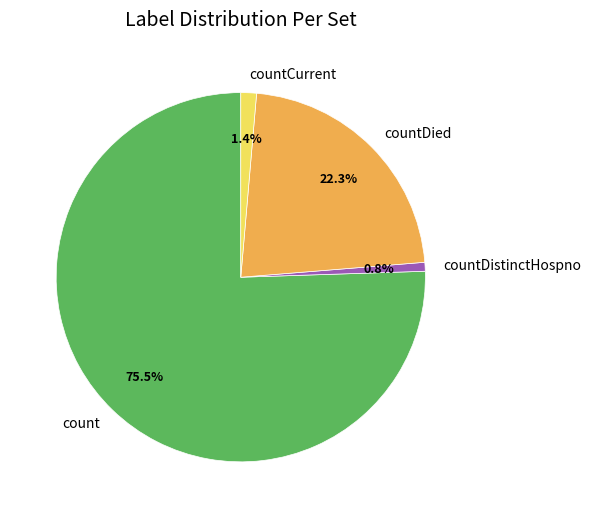

To the nearest percent, what is the difference between the largest and smallest slice percentages?

75%